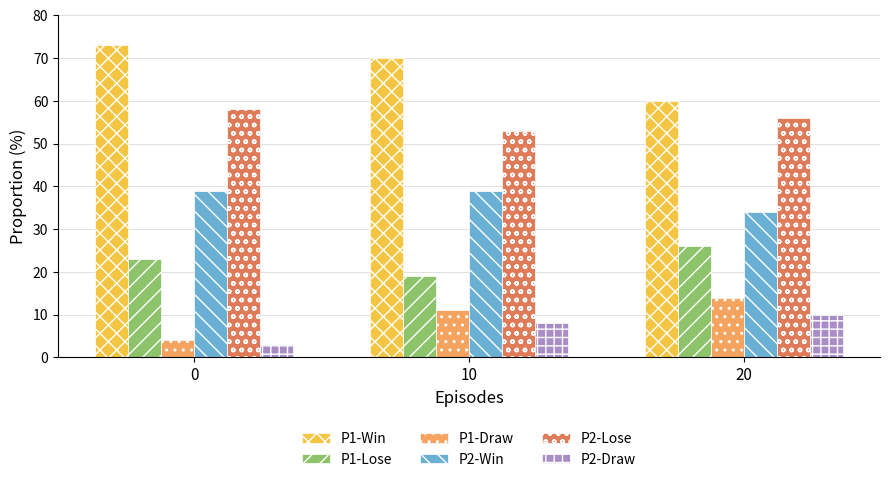

Are the bars horizontal?

No